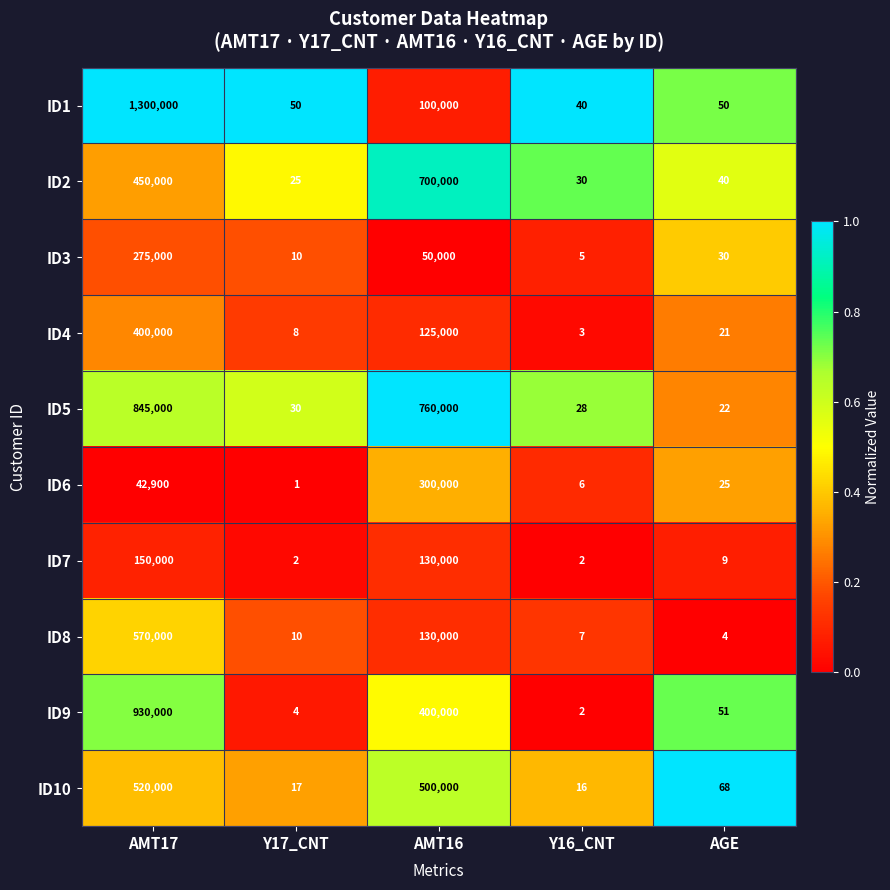

What is the sum of the ID9 values at AMT17 and AGE?

930051